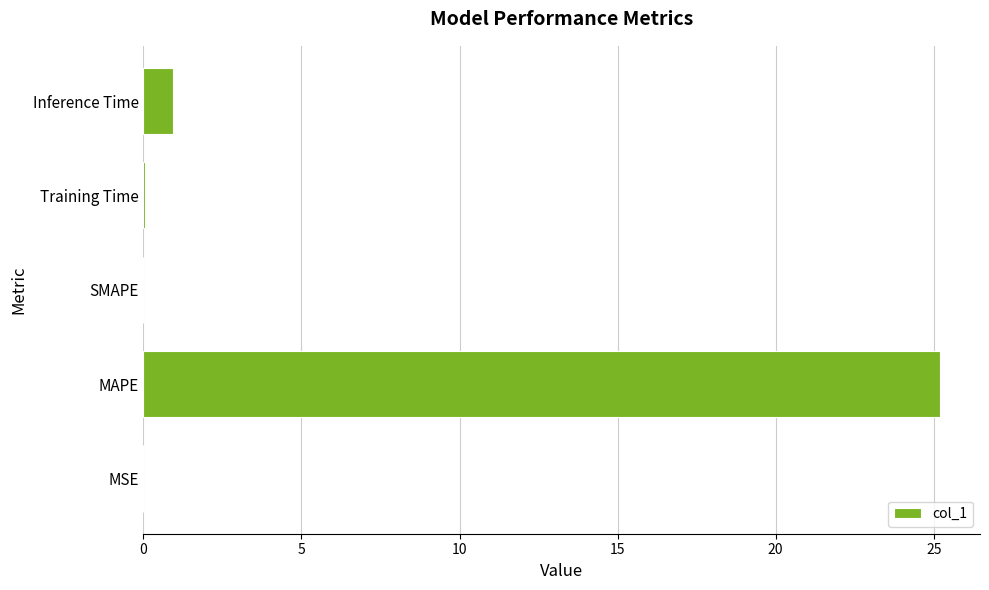

Which has a higher value, Inference Time or MAPE?

MAPE